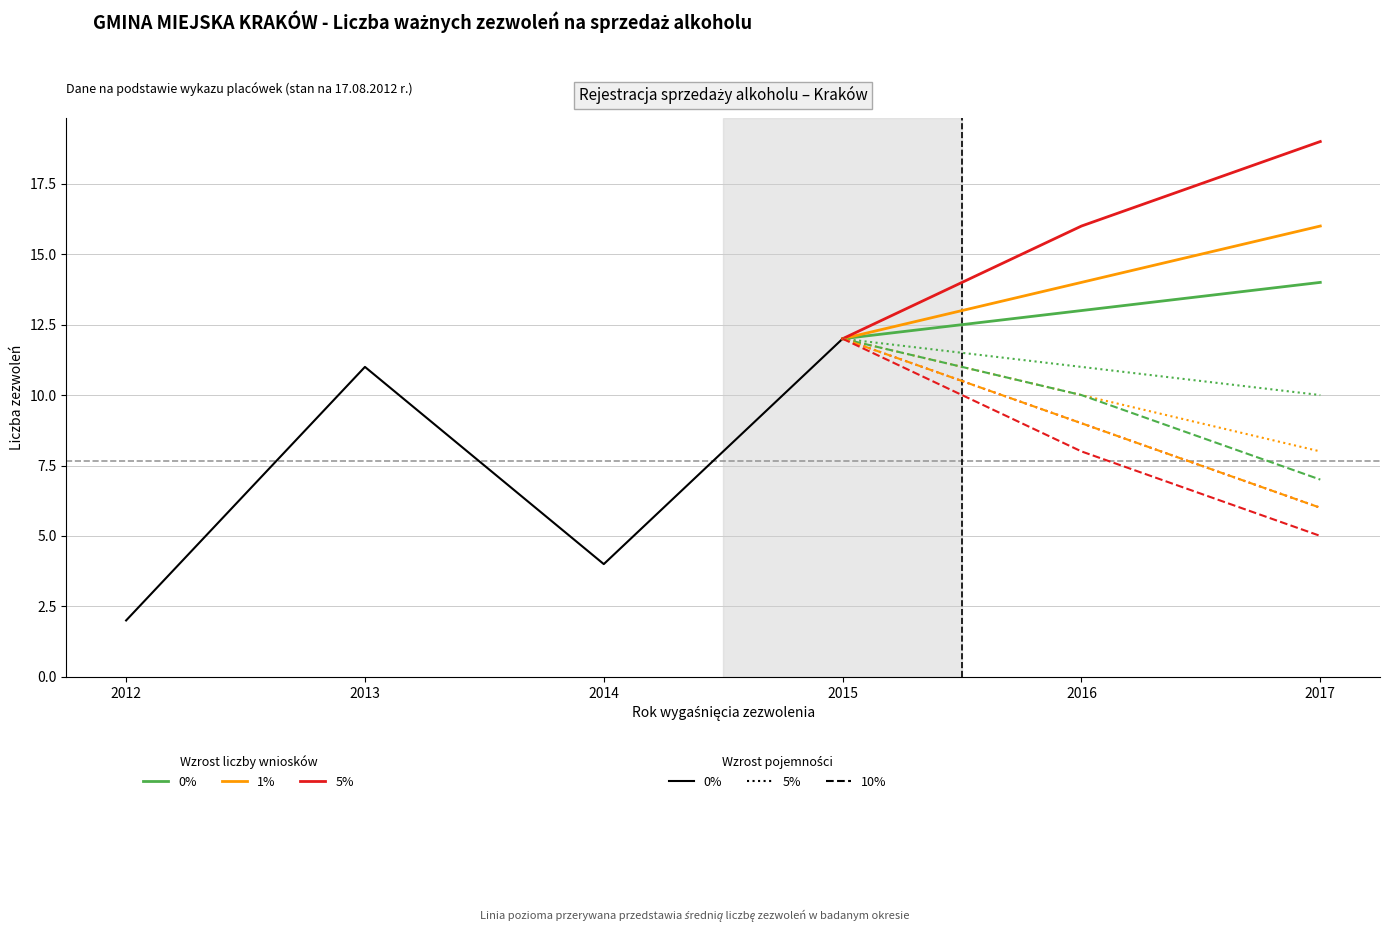

How many data points does each series have?

6